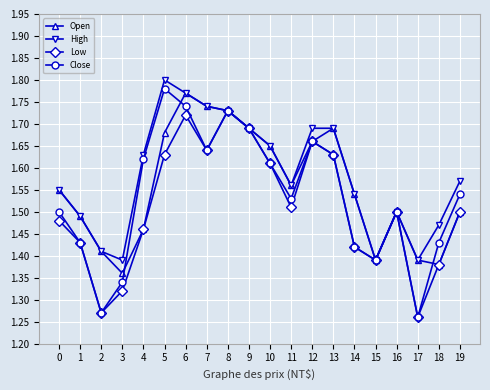

At which category does Low reach its first local peak?

6